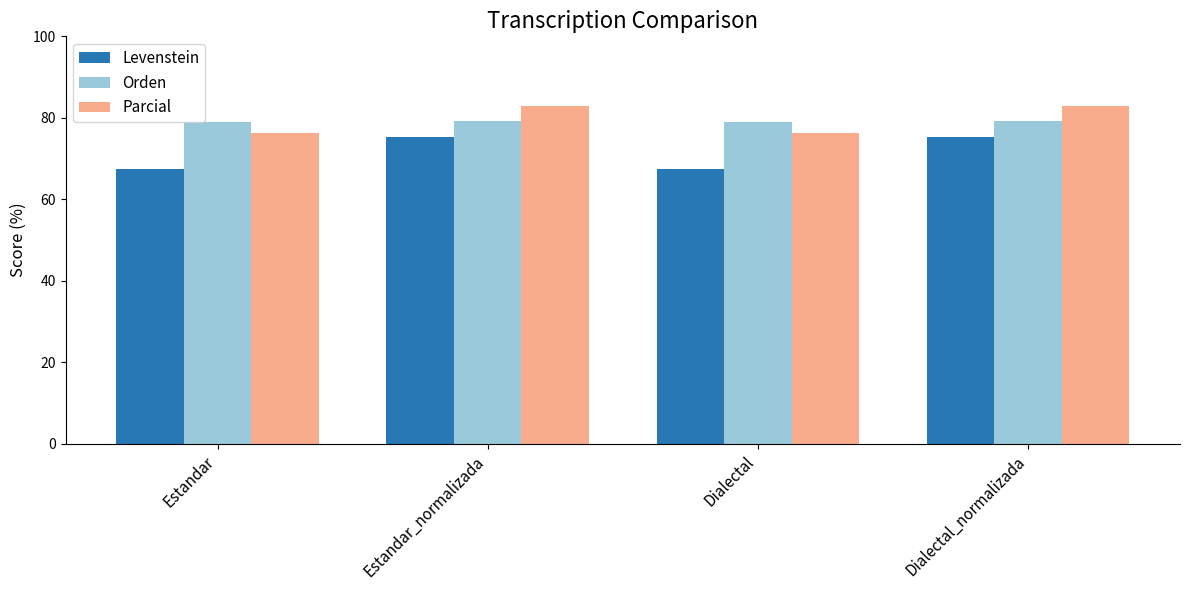

At which label does Parcial first exceed 82?

Estandar_normalizada